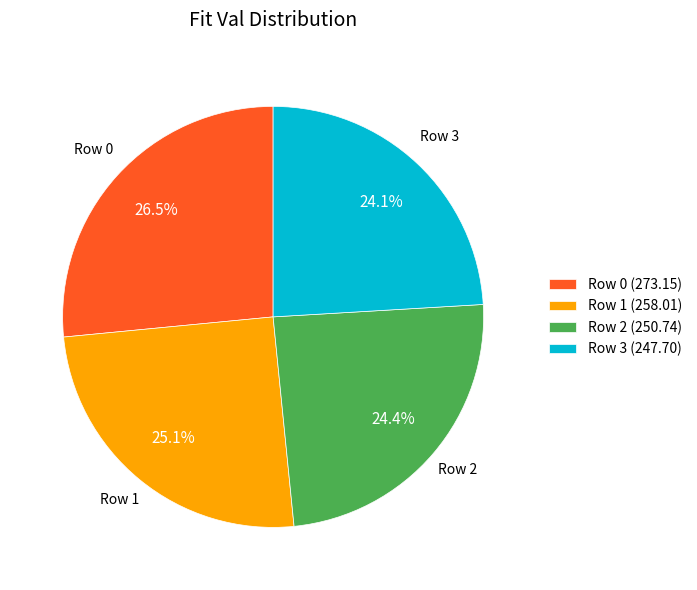

How many segments does this pie chart have?

4